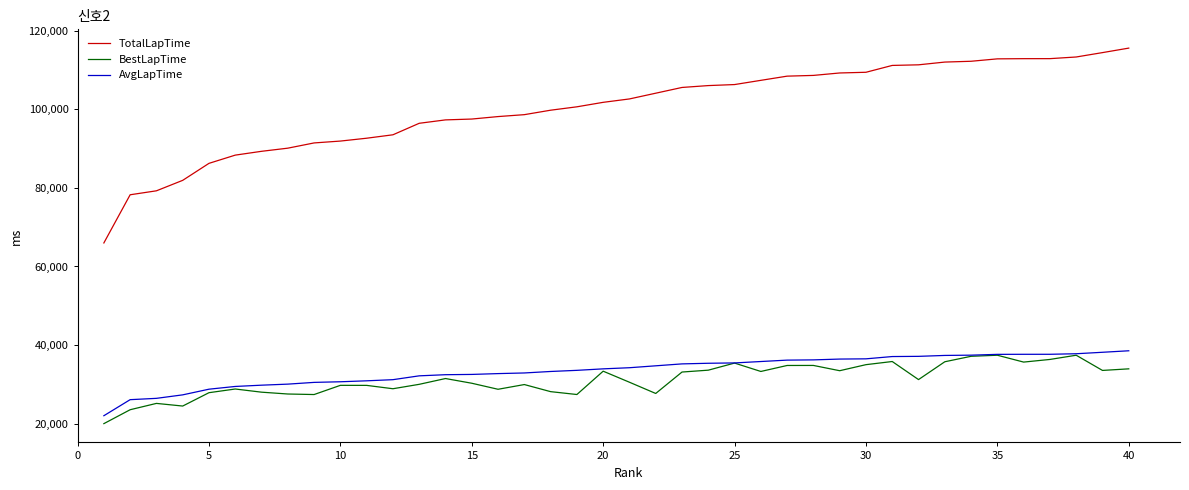

True or false: TotalLapTime and AvgLapTime cross at least once.

False